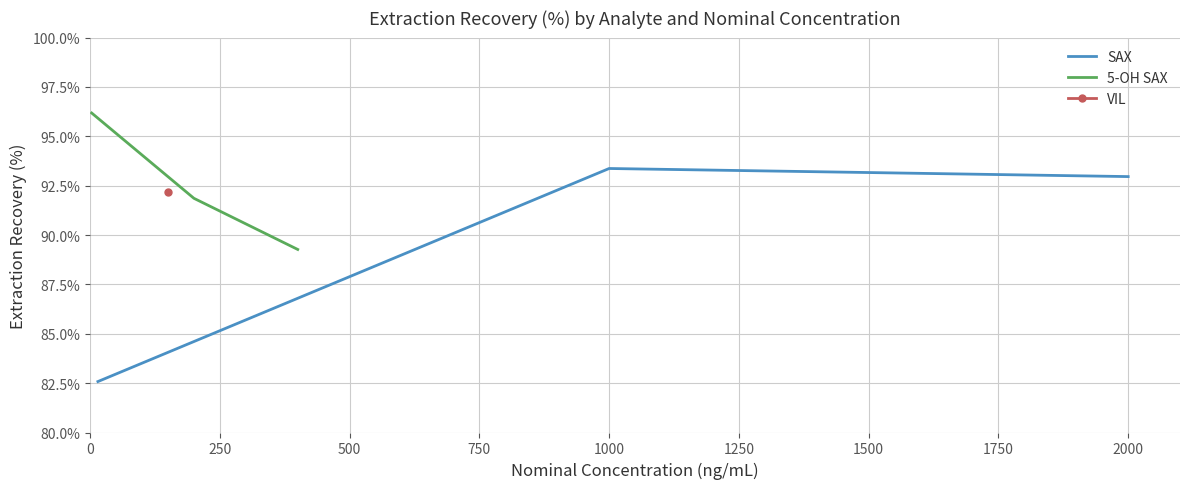

What is the value of the 5-OH SAX point at the 3rd from the left?

89.3